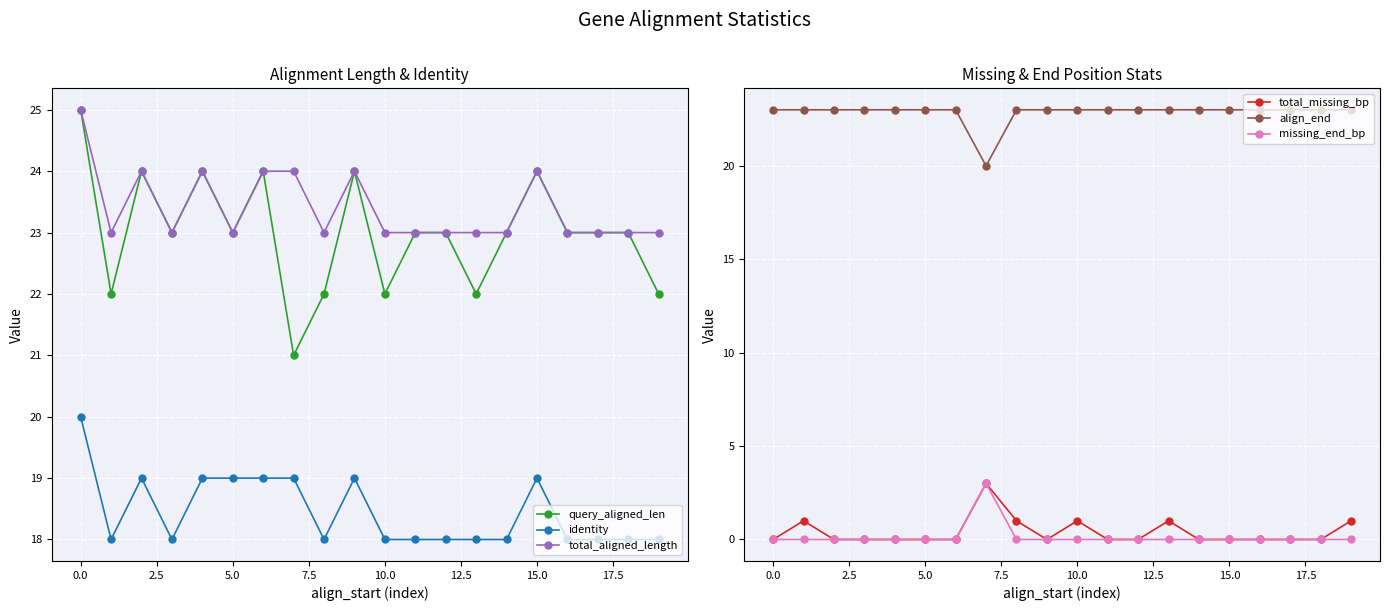

The total_missing_bp series shows 0 at 5.0. True or false?

True